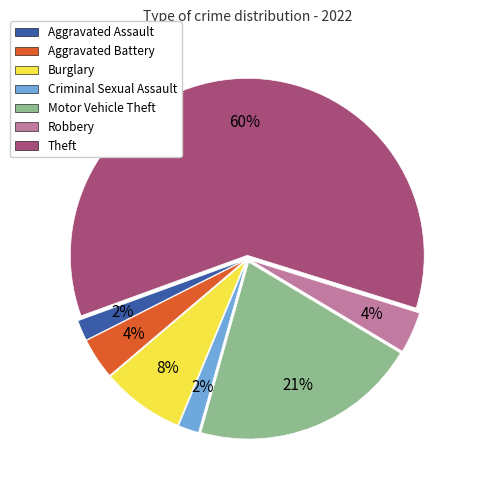

Does any single category account for the majority?

Yes